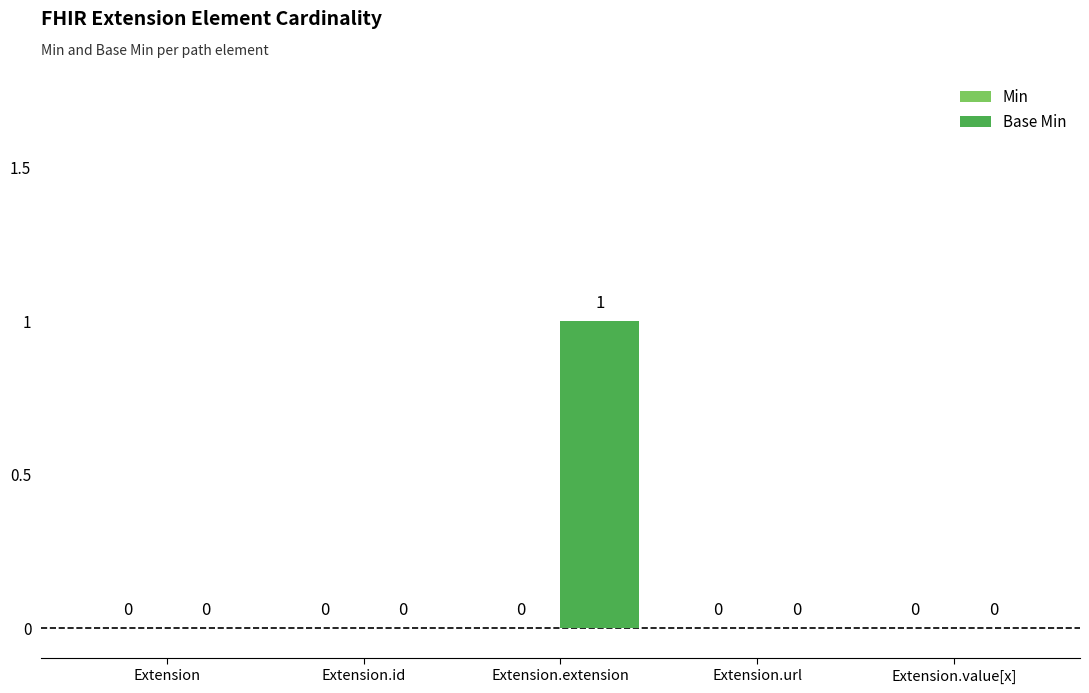

Which has a higher value, Extension.extension or Extension.id?

Extension.extension